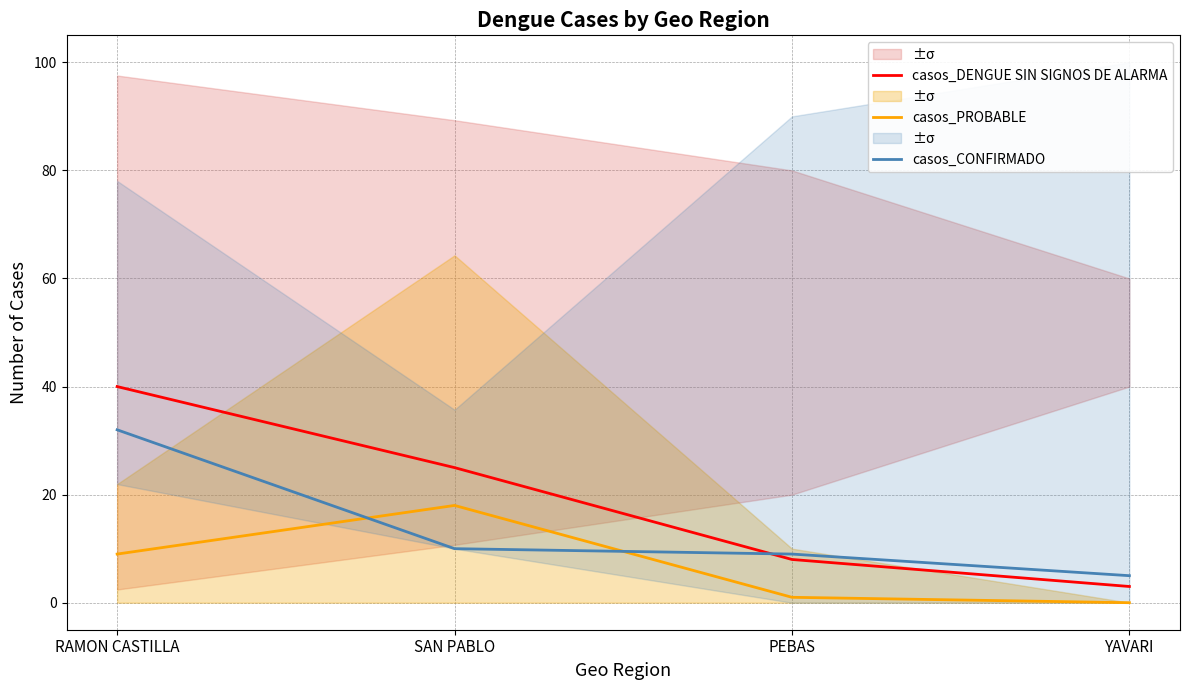

The casos_CONFIRMADO series shows 5 at YAVARI. True or false?

True